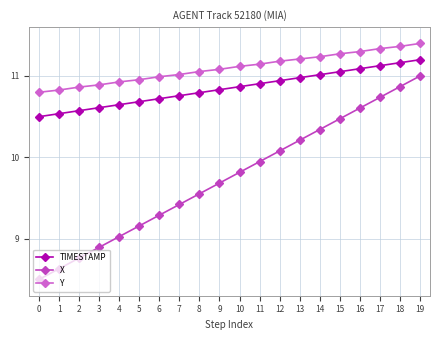

What is the difference between the second highest and minimum values in the TIMESTAMP series?

0.7